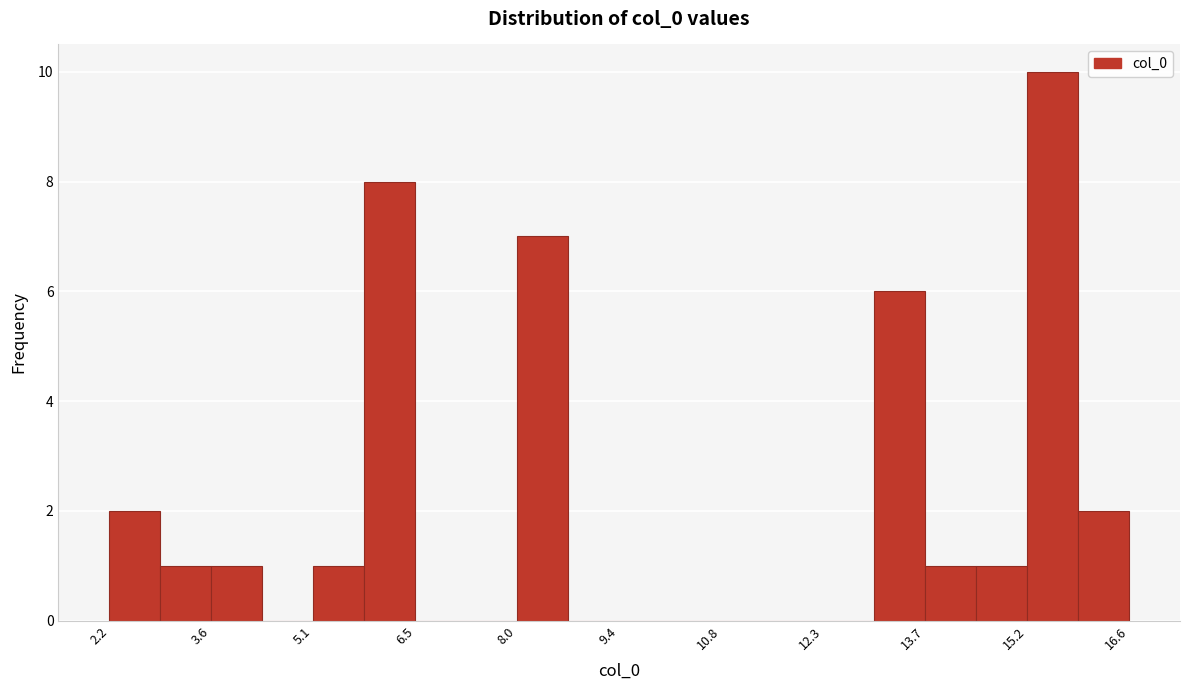

Read against the x-axis, roughly where is the centre of the tallest bar?

15.6